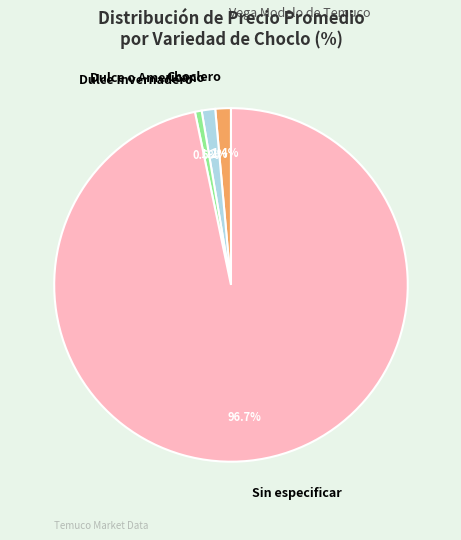

To the nearest percent, what is the average slice percentage?

25%